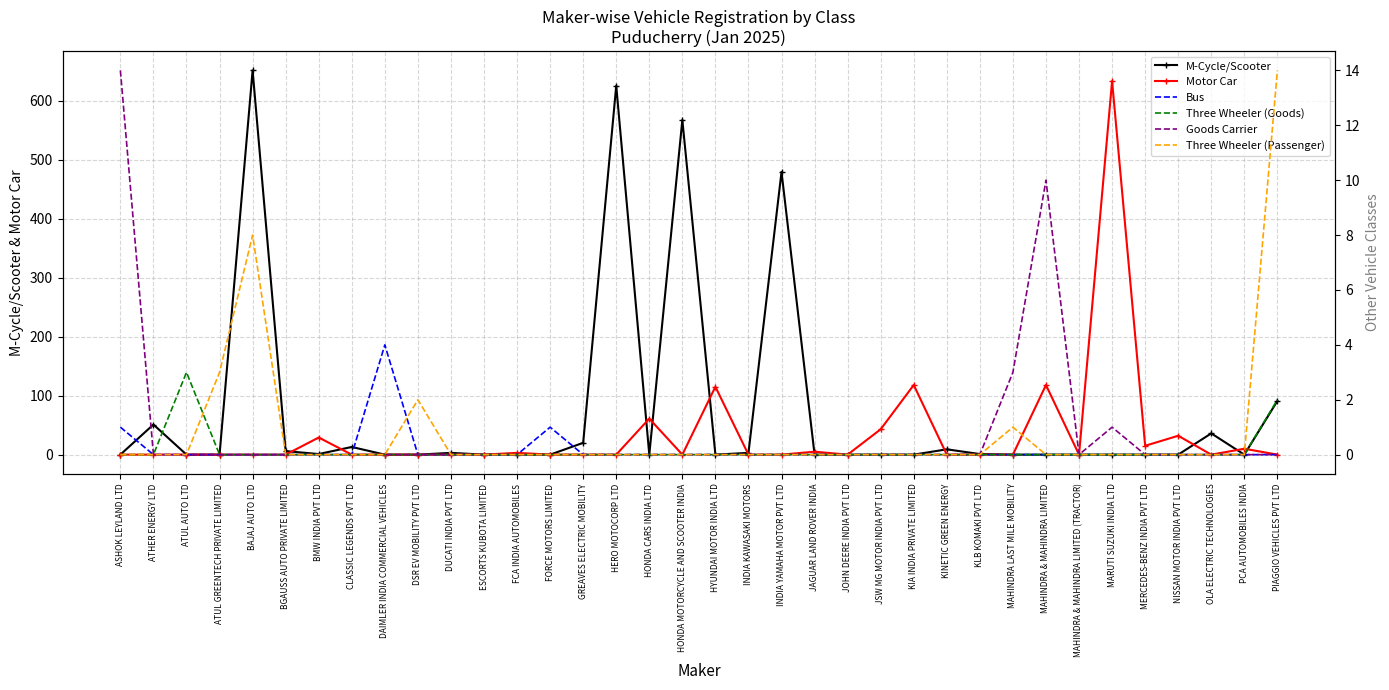

True or false: Three Wheeler (Passenger) and M-Cycle/Scooter cross at least once.

True